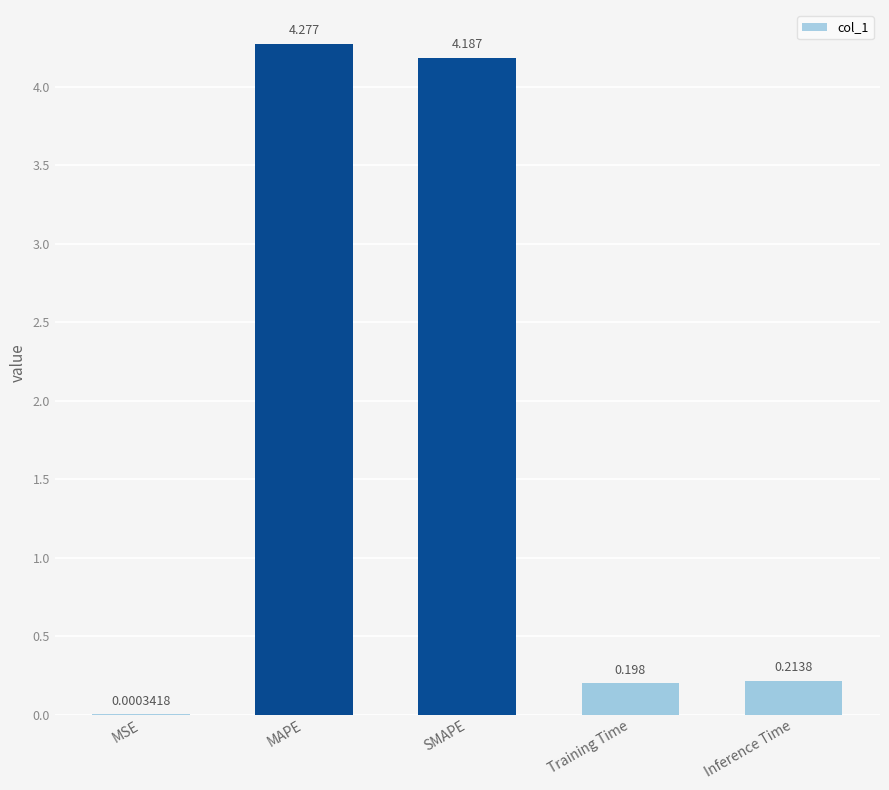

Where is the data nearest to the value 2?

Inference Time